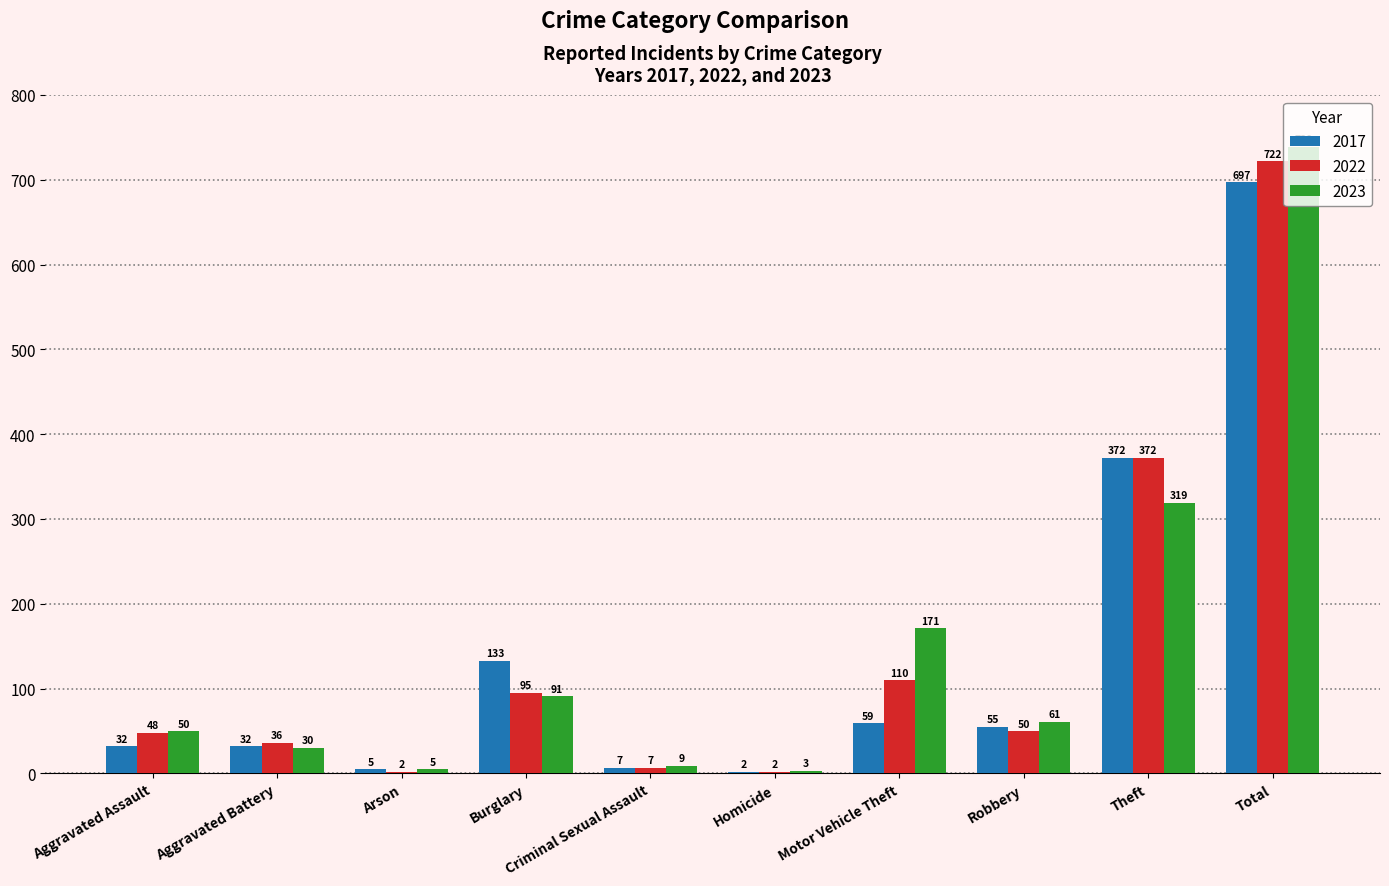

At which label is 2022 closest to 362?

Theft